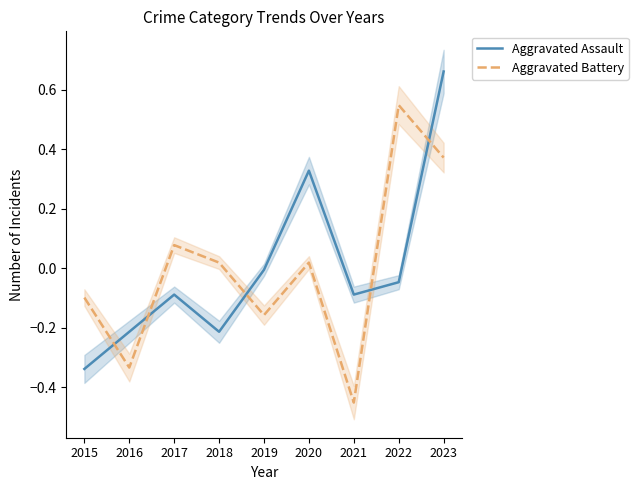

What is the minimum value shown in the chart?

-0.5